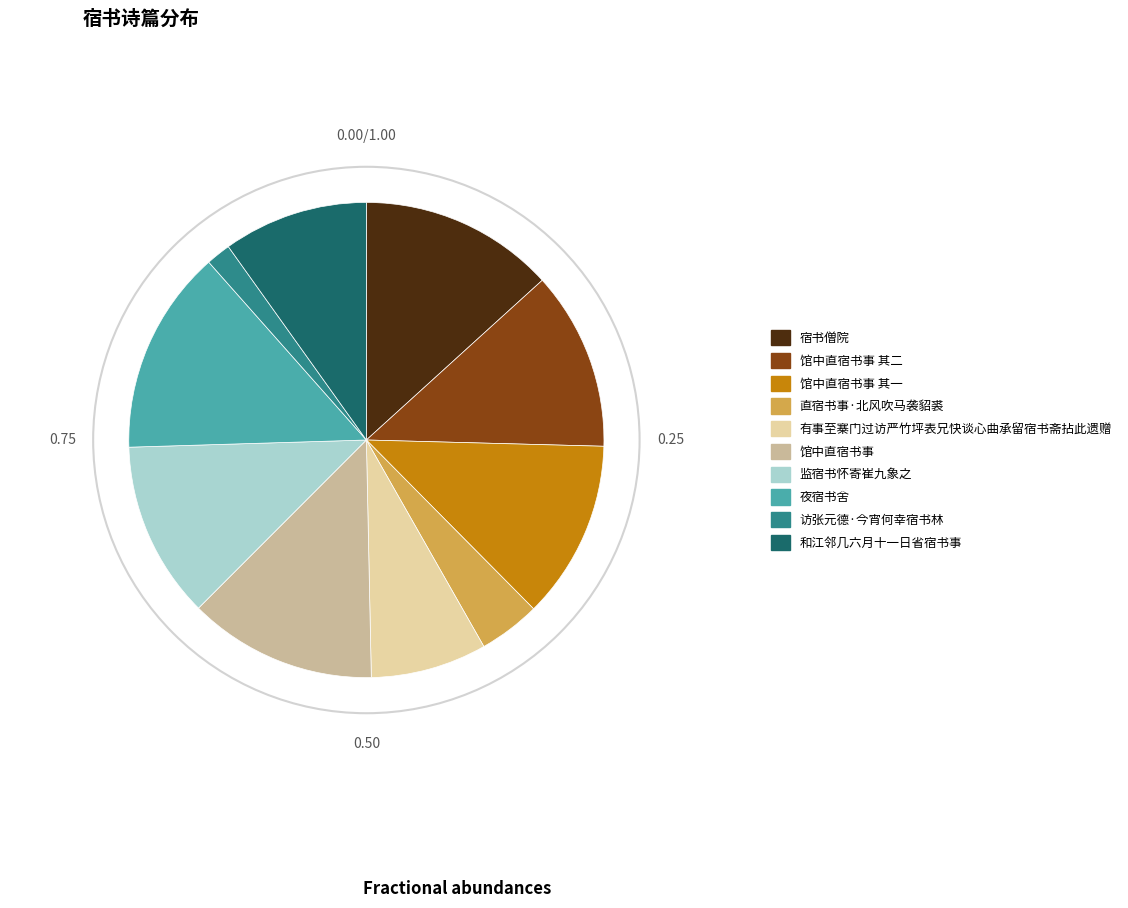

Approximately how many times larger is the value at 馆中直宿书事 其二 compared to 监宿书怀寄崔九象之?

1.0